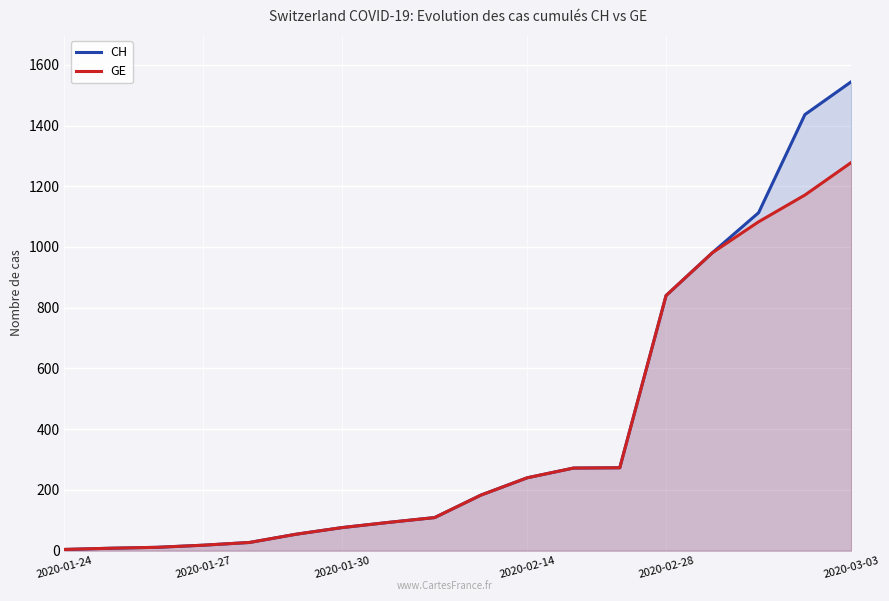

At which label is CH closest to 774?

2020-02-28